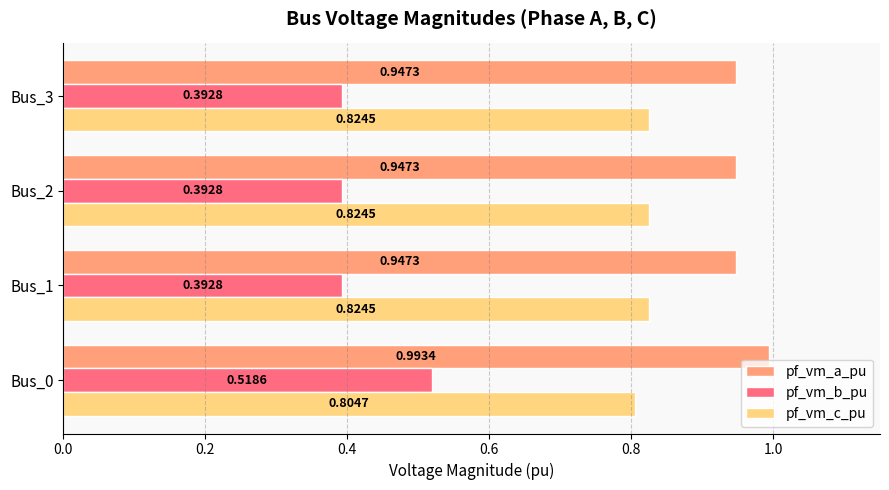

Rank the series by their average value, from highest to lowest.

pf_vm_a_pu, pf_vm_c_pu, pf_vm_b_pu